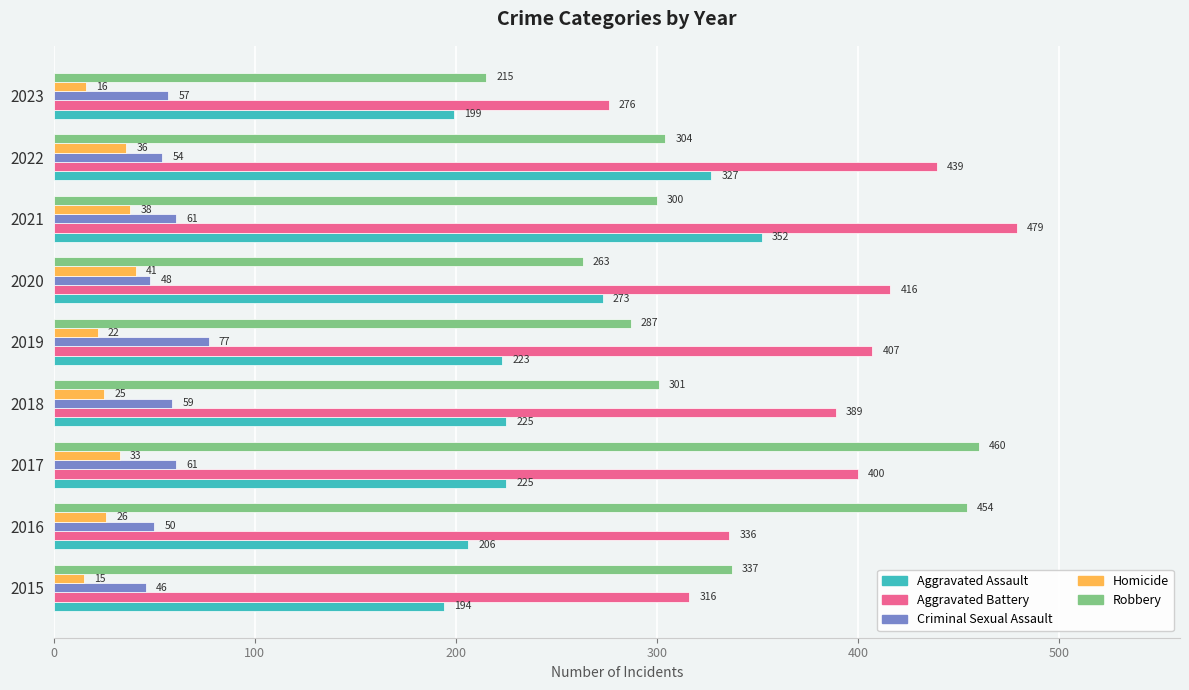

At which label is Aggravated Assault closest to 273?

2020